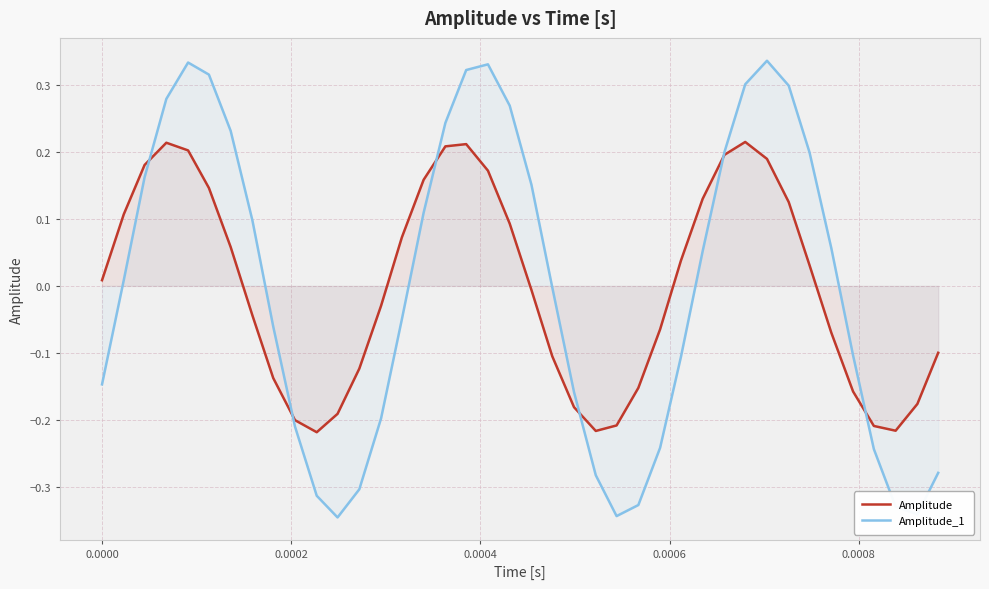

How many series are shown in this chart?

2